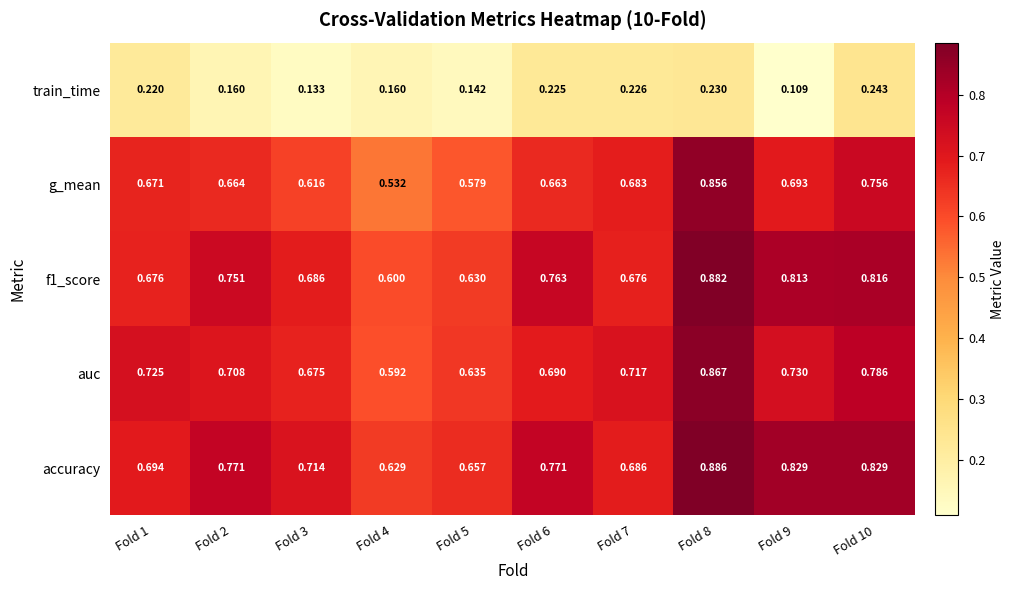

Which series has the widest spread of values?

g_mean